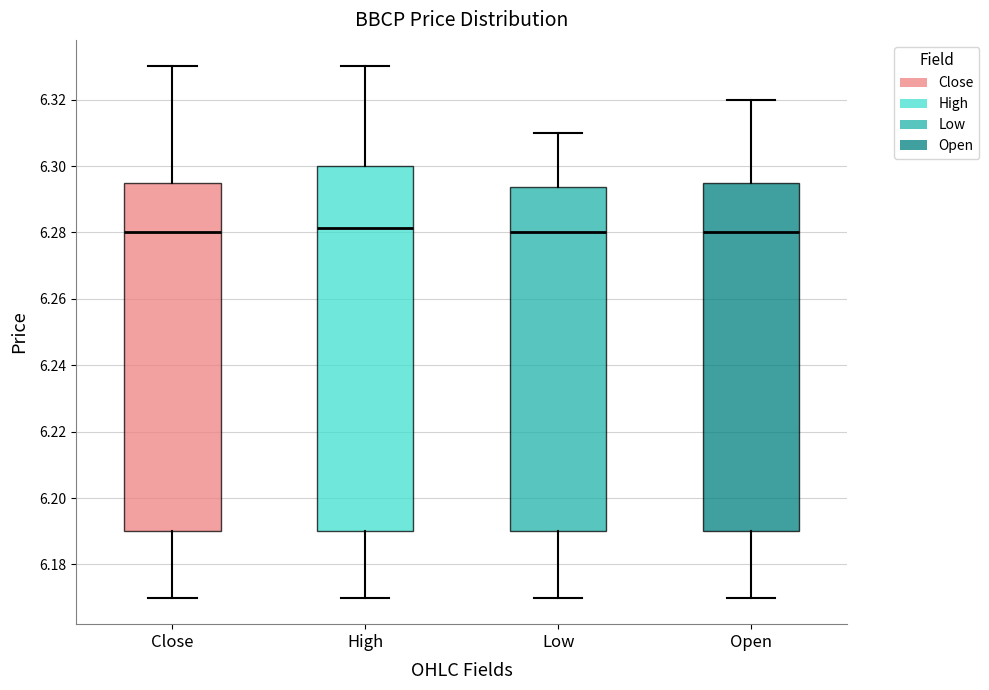

Comparing the boxes themselves (not the whiskers), which one is the tallest?

High